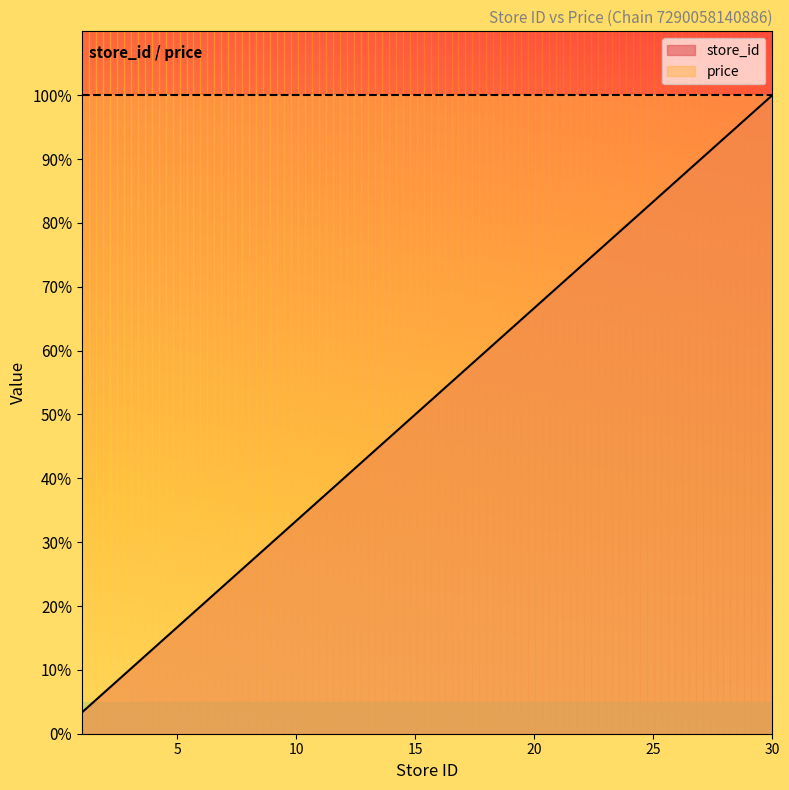

Which label corresponds to the largest value in the chart?

30